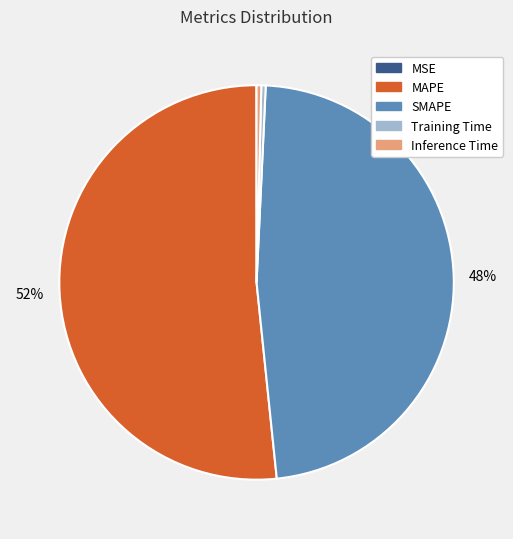

Does Inference Time represent more than half of the total?

No